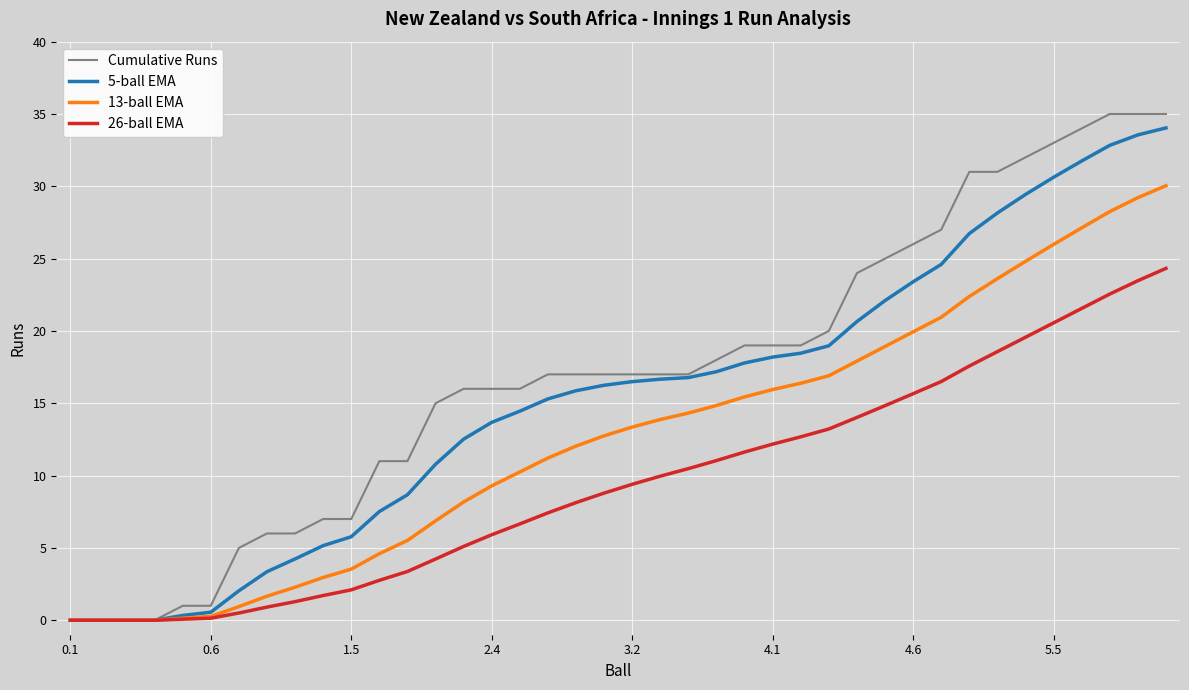

What is the sum of all Cumulative Runs values?

683.0